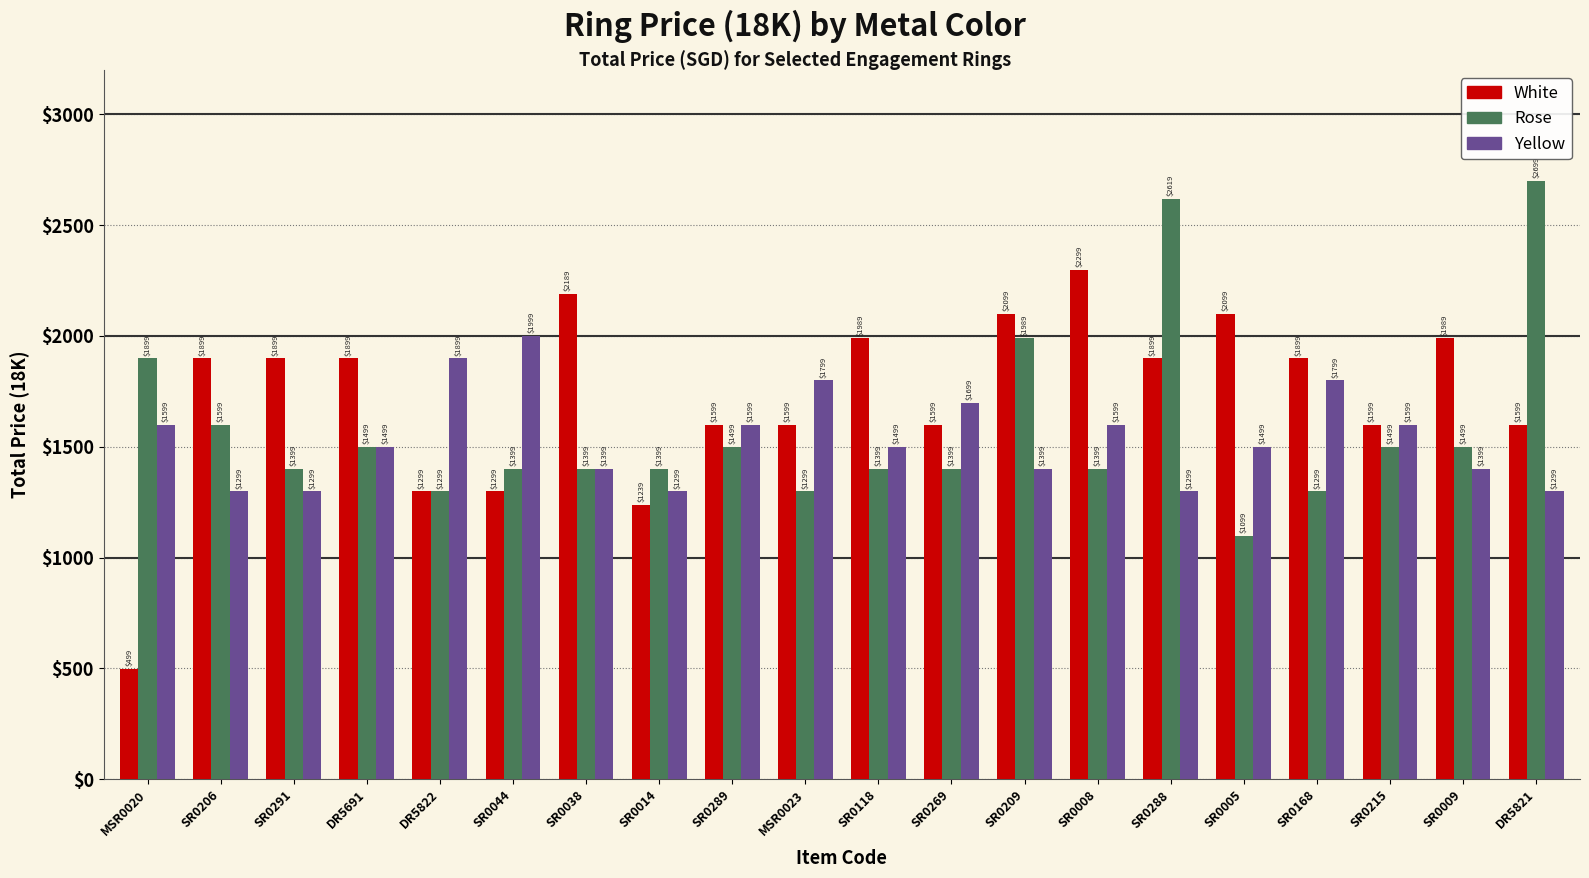

What is the label of the 12th bar from the right?

SR0289